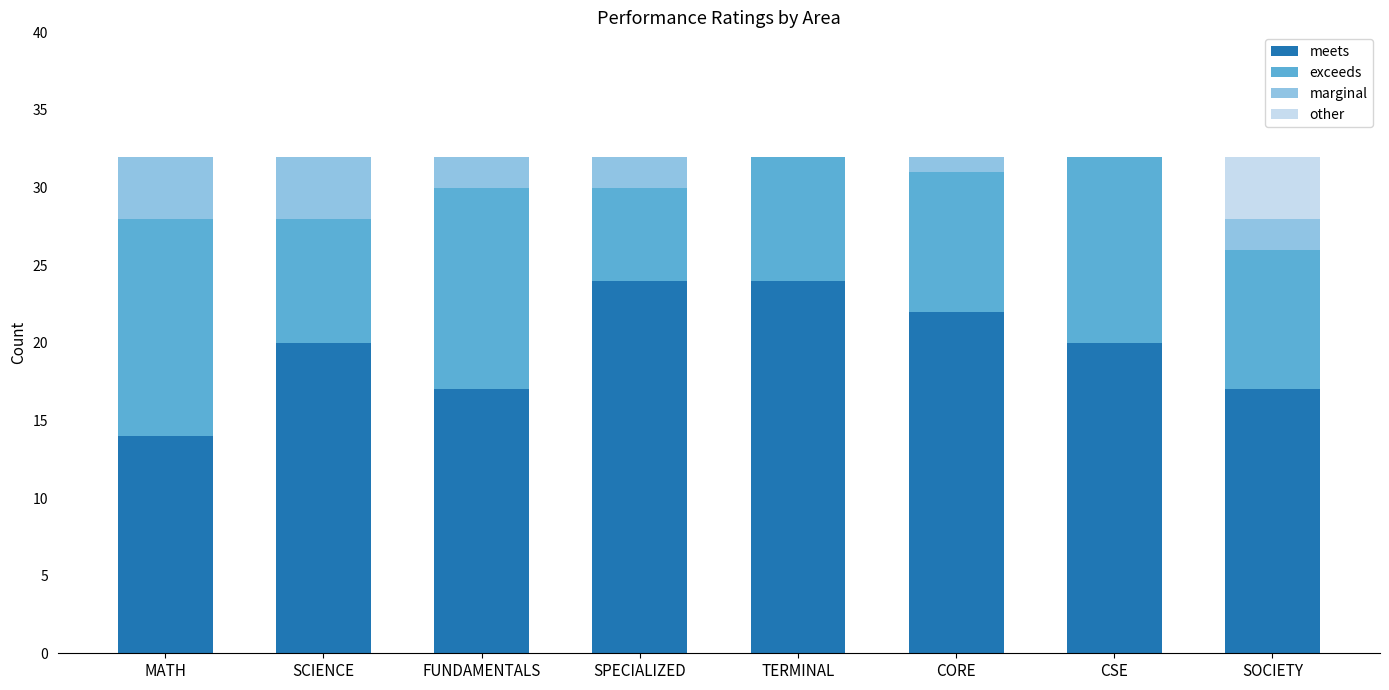

Are the bars grouped side by side (vs. stacked)?

No